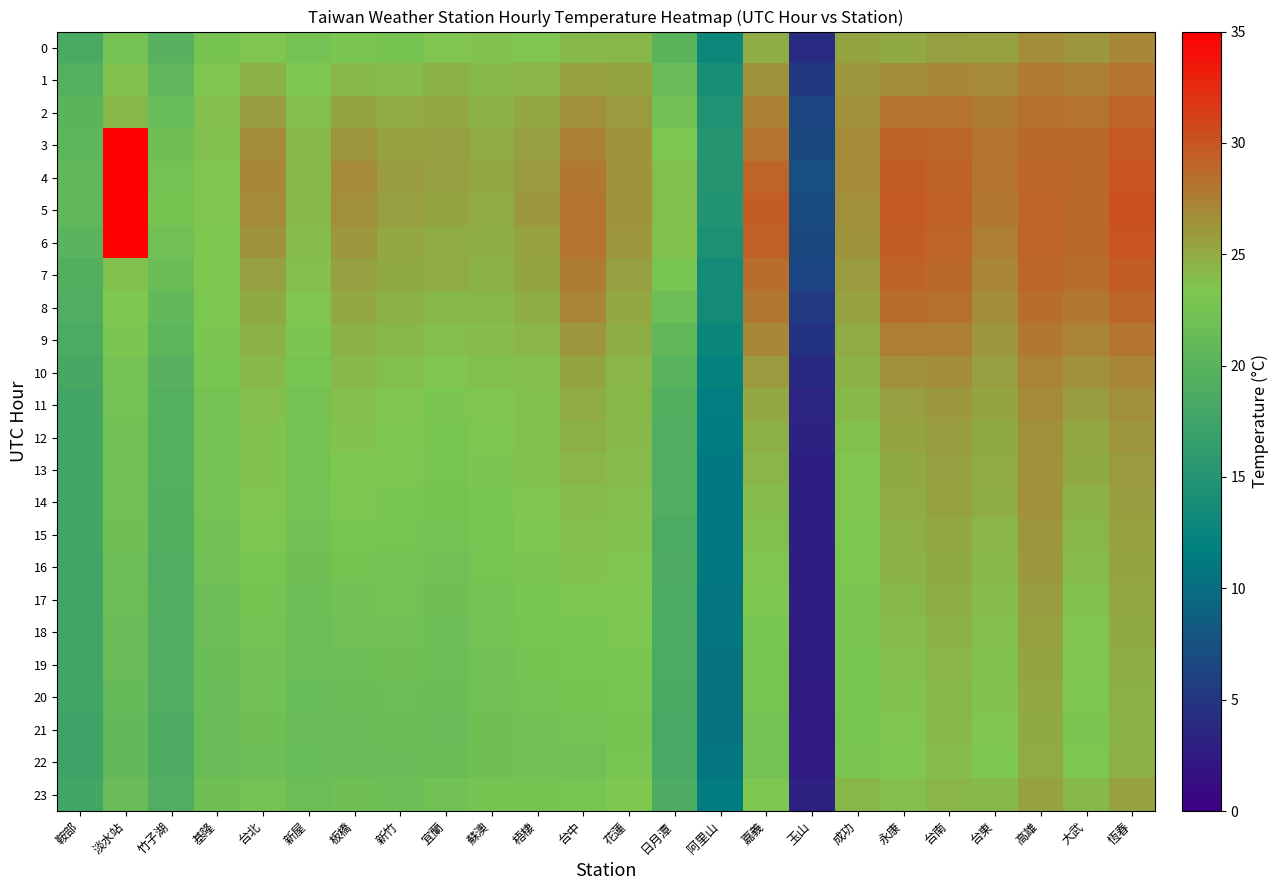

At which category does the chart reach its peak across all series?

淡水站